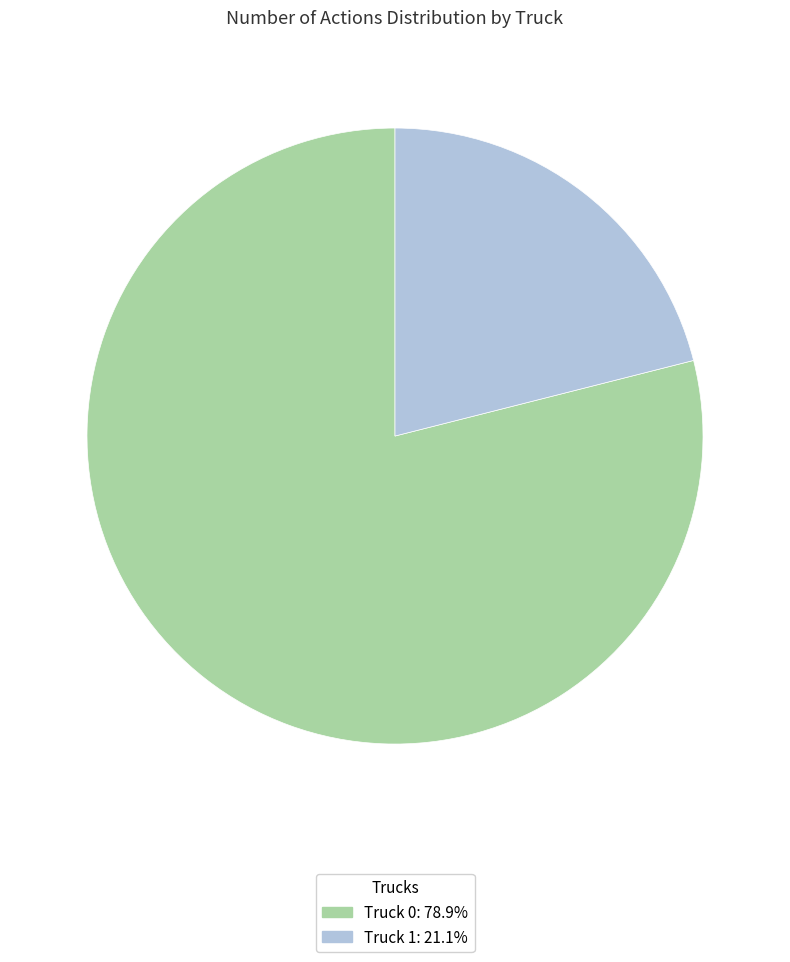

Rank the categories by value from highest to lowest.

Truck 0, Truck 1